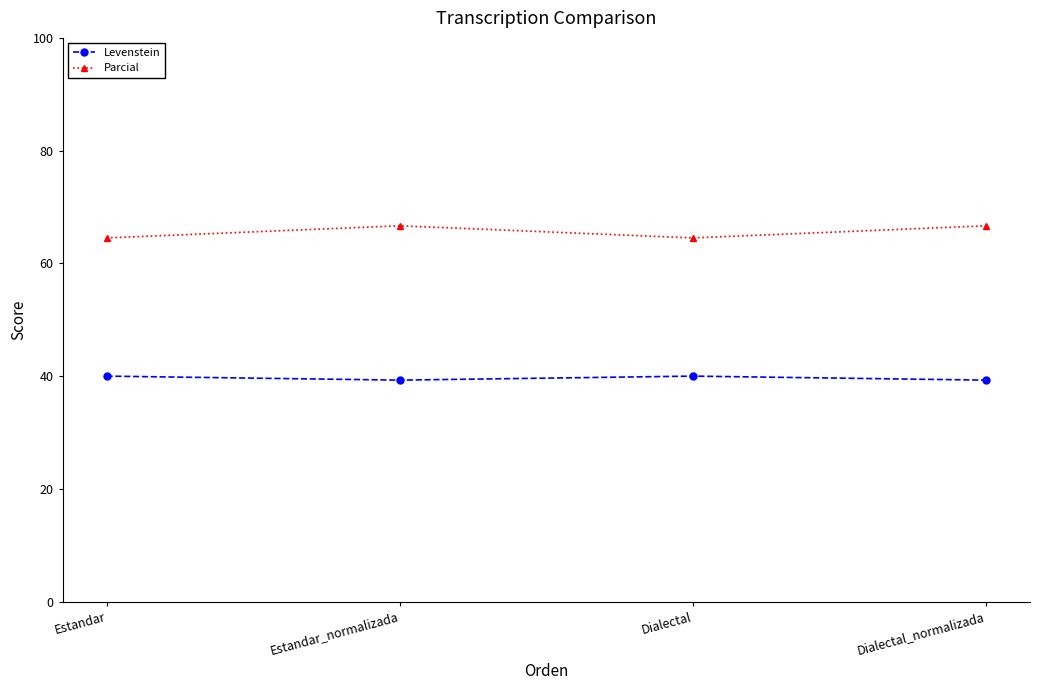

What is the label of the 4th point from the right?

Estandar